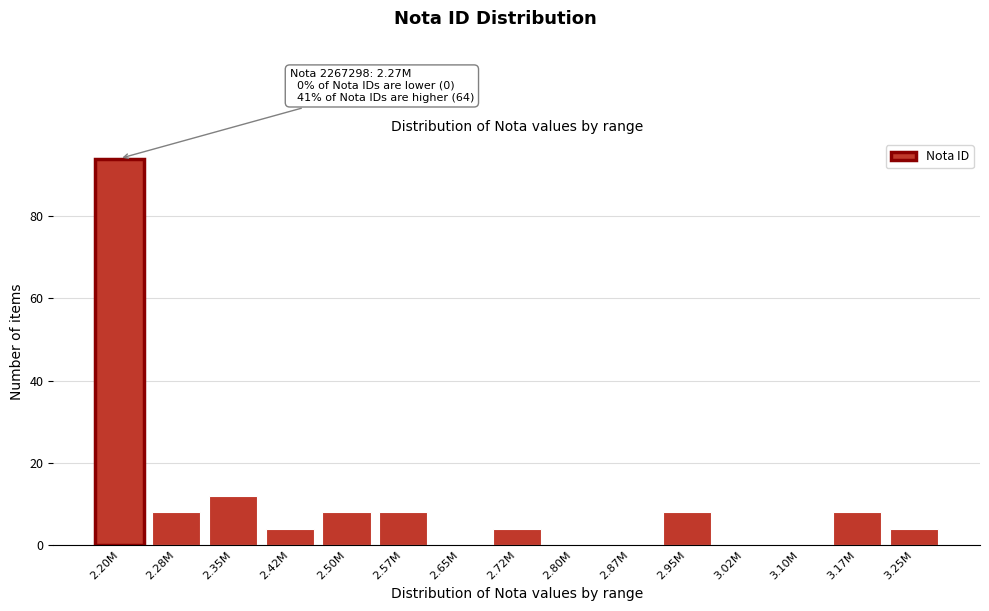

Reading right to left, what are all the values shown in this chart?

3.25M=4	3.17M=8	3.10M=0	3.02M=0	2.95M=8	2.87M=0	2.80M=0	2.72M=4	2.65M=0	2.57M=8	2.50M=8	2.42M=4	2.35M=12	2.28M=8	2.20M=94